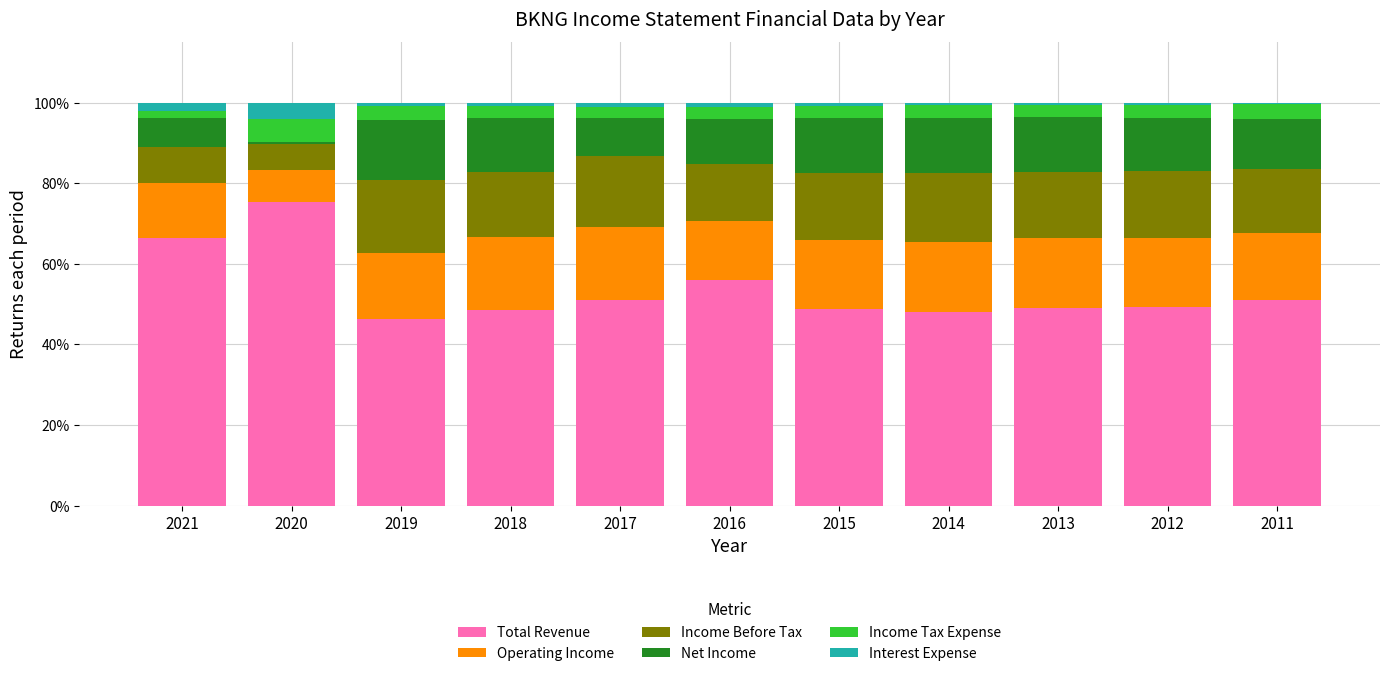

Is it true that Total Revenue equals 96.6 at 2021?

False